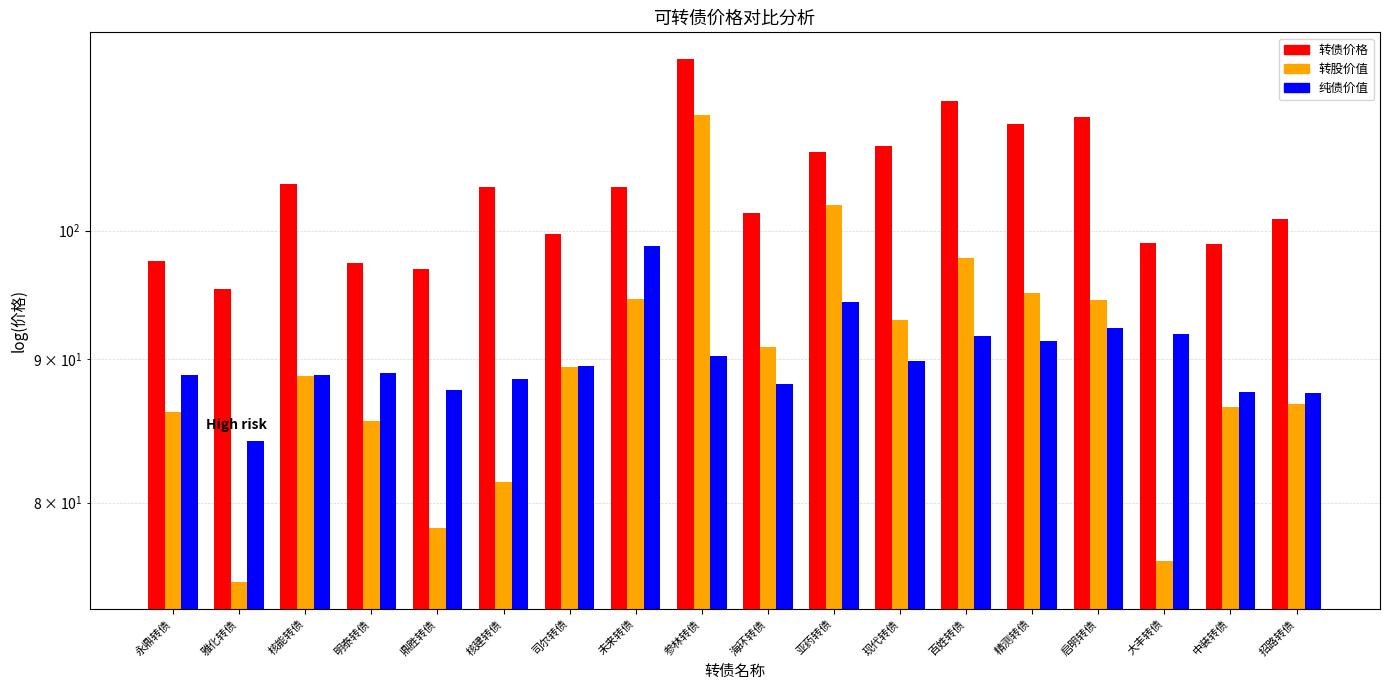

Reading left to right, transcribe all the data shown in this chart.

转债价格: 97.5	95.3	103.9	97.4	96.9	103.7	99.7	103.6	115.1	101.4	106.6	107.2	111.2	109.2	109.8	99.0	98.9	100.9
转股价值: 86.2	74.9	88.8	85.5	78.4	81.4	89.4	94.5	109.9	90.9	102.2	93.0	97.8	95.0	94.5	76.2	86.5	86.7
纯债价值: 88.8	84.1	88.9	89.0	87.7	88.6	89.5	98.7	90.2	88.2	94.3	89.9	91.7	91.4	92.3	91.9	87.6	87.5